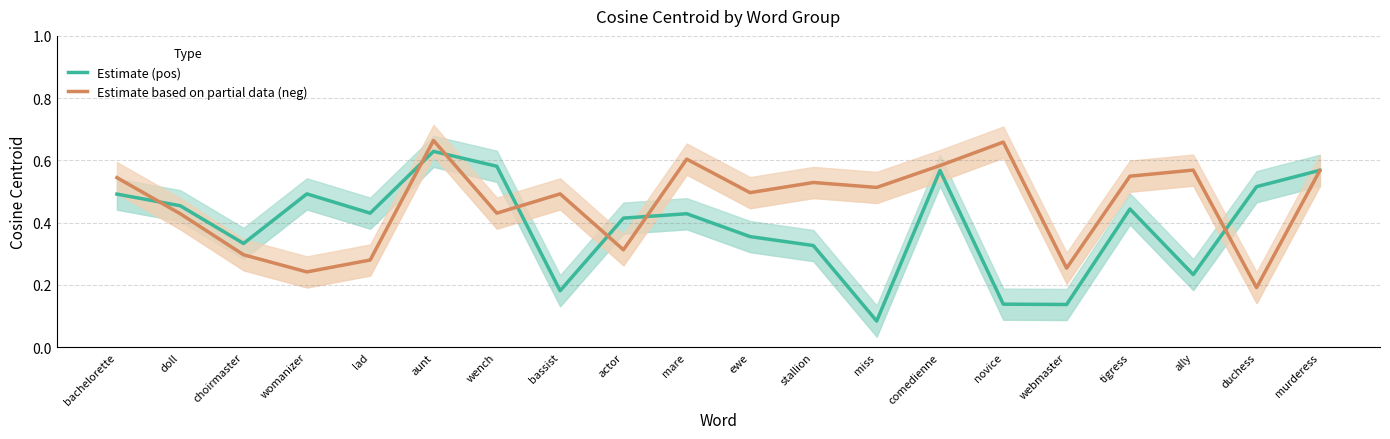

What position from the left is bassist?

8